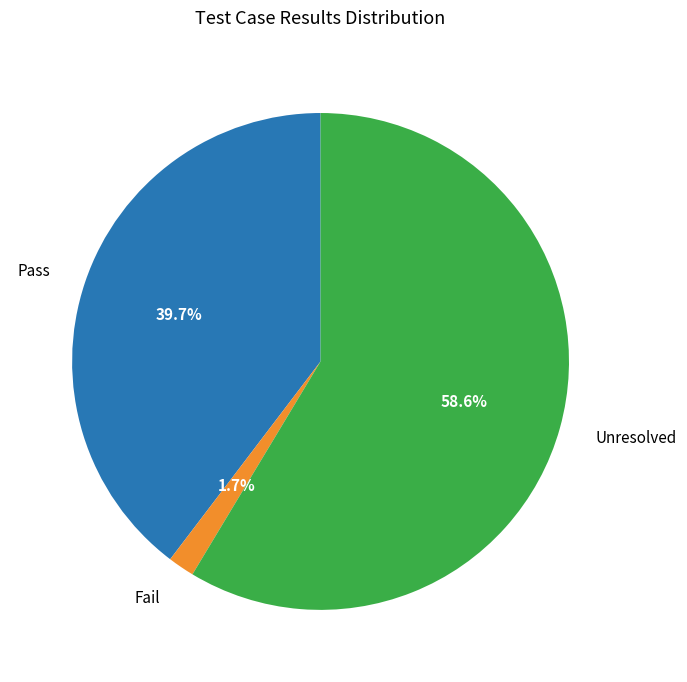

Combined, do Fail and Pass account for over 50%?

No